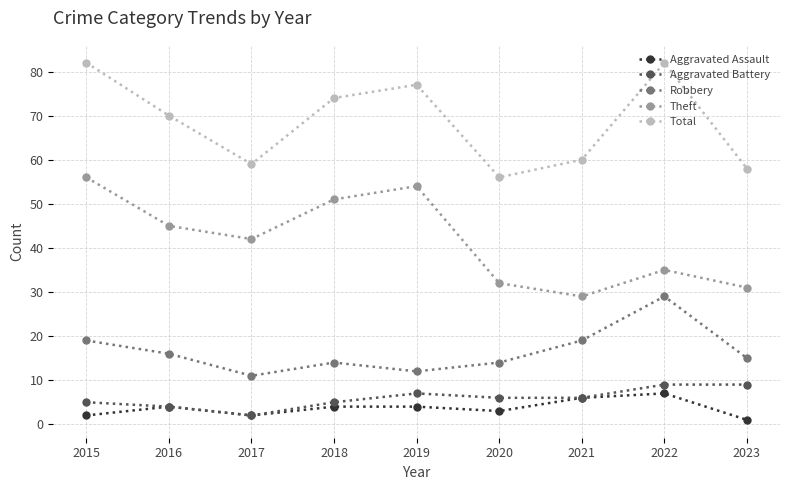

At which category does Aggravated Battery reach its first local valley?

2017